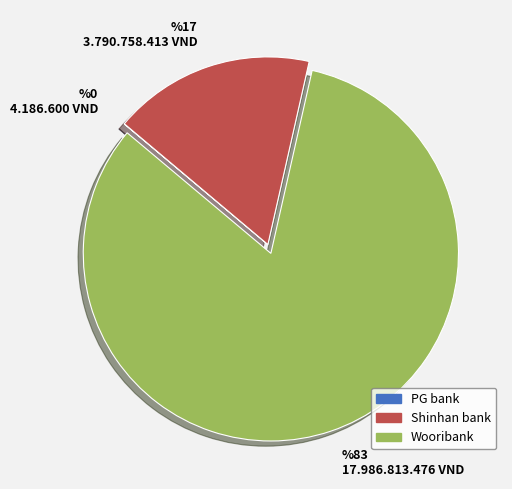

Which has a higher value, Wooribank or Shinhan bank?

Wooribank